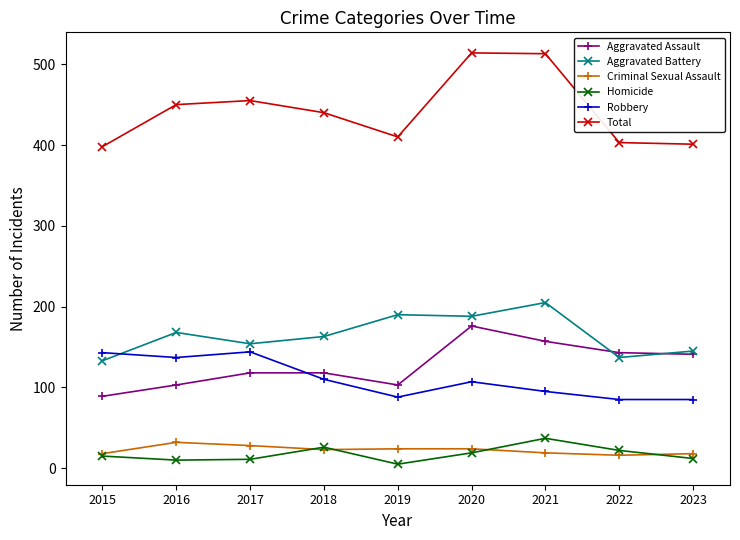

Which series has the largest range (max minus min)?

Total